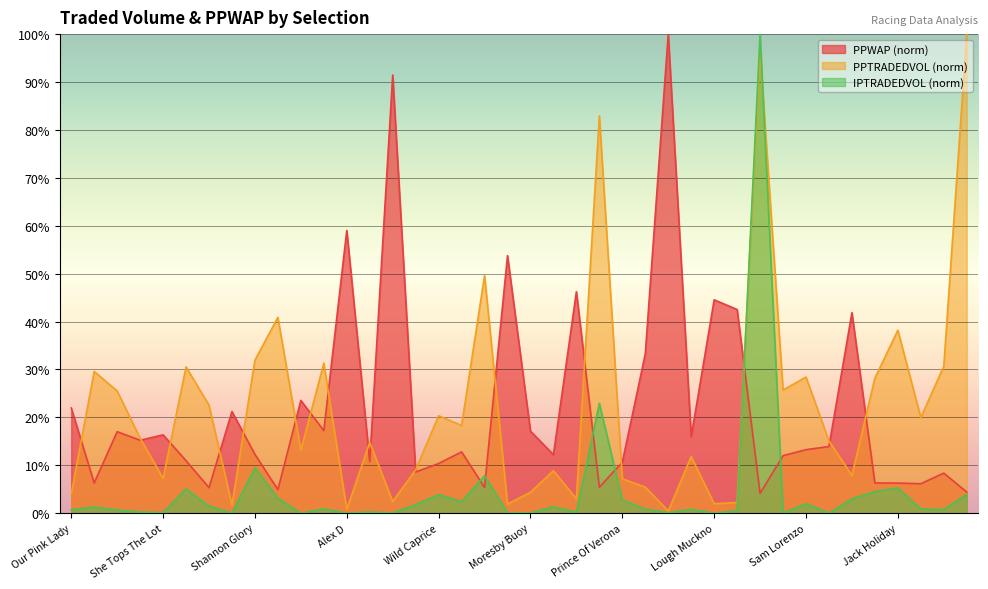

Count the number of categories in the chart.

40